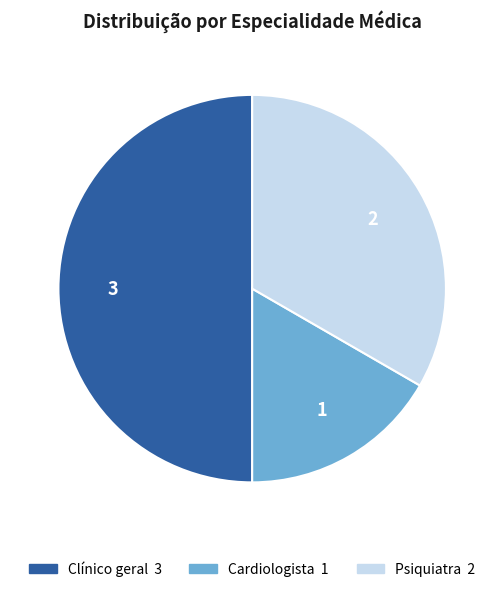

Combined, do Psiquiatra and Clínico geral account for over 50%?

Yes